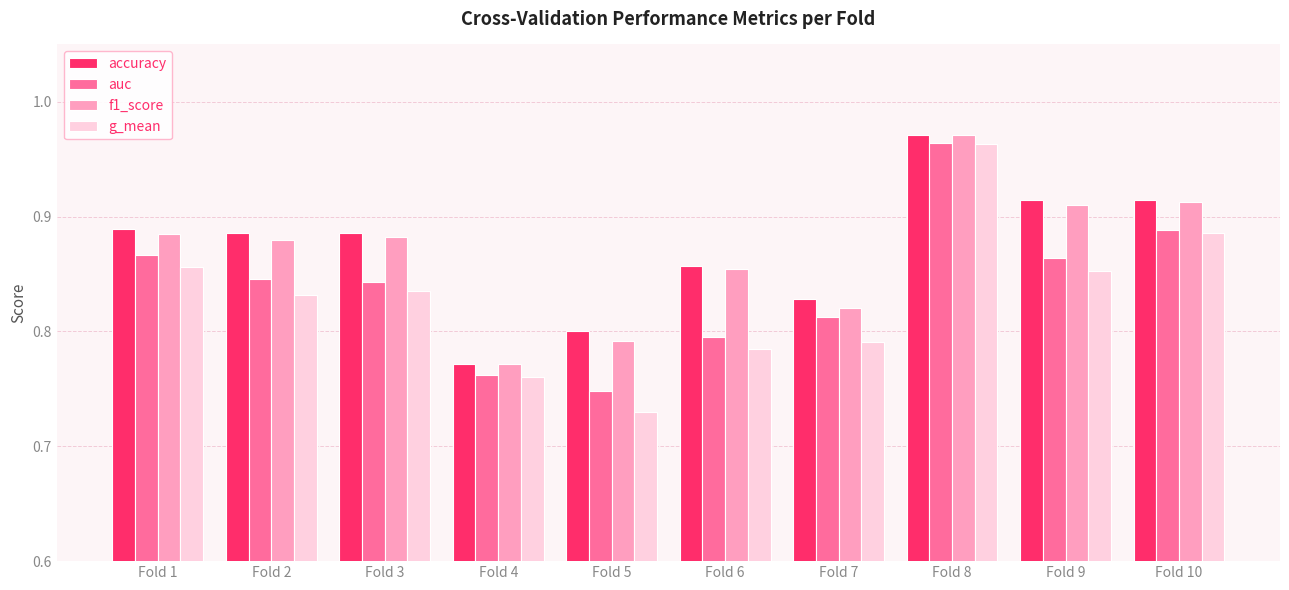

The accuracy series shows 0.3 at Fold 7. True or false?

False